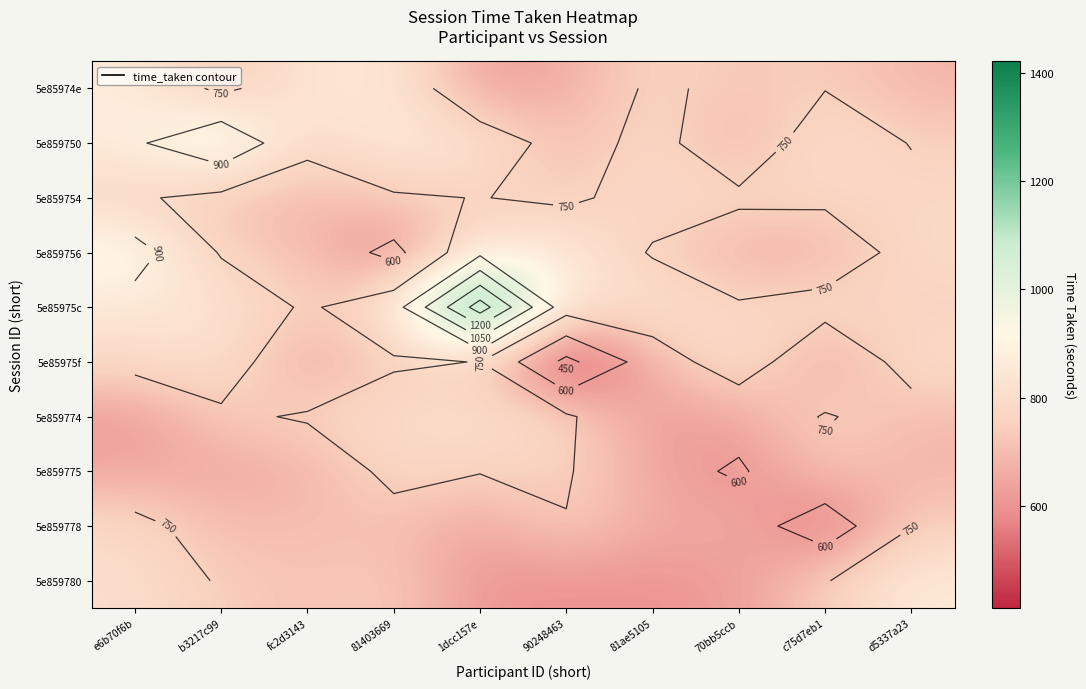

At which label is 5e859775 closest to 682?

d5337a23